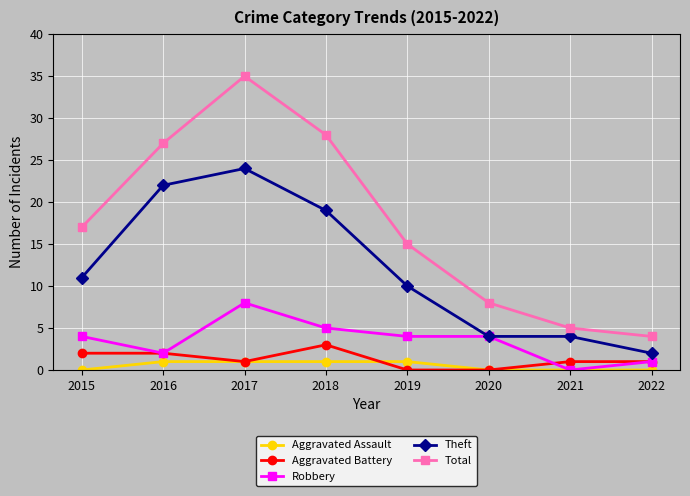

Reading right to left, transcribe all the data shown in this chart.

Aggravated Assault: 2022=0	2021=0	2020=0	2019=1	2018=1	2017=1	2016=1	2015=0
Aggravated Battery: 2022=1	2021=1	2020=0	2019=0	2018=3	2017=1	2016=2	2015=2
Robbery: 2022=1	2021=0	2020=4	2019=4	2018=5	2017=8	2016=2	2015=4
Theft: 2022=2	2021=4	2020=4	2019=10	2018=19	2017=24	2016=22	2015=11
Total: 2022=4	2021=5	2020=8	2019=15	2018=28	2017=35	2016=27	2015=17